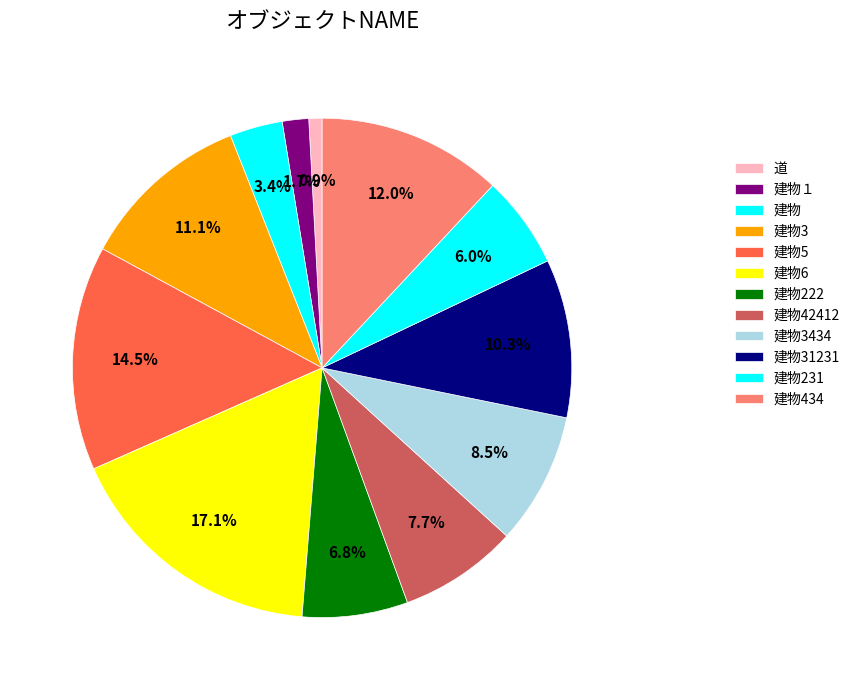

What is the change in value from 建物3 to 建物5?

+4